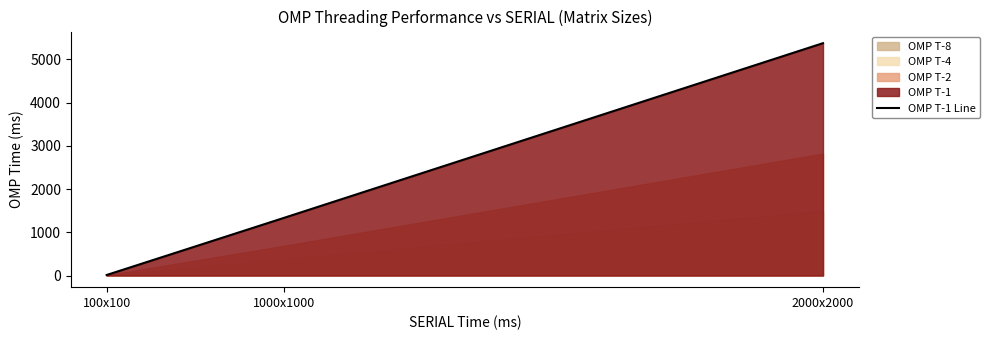

How many lines are shown in the chart?

1